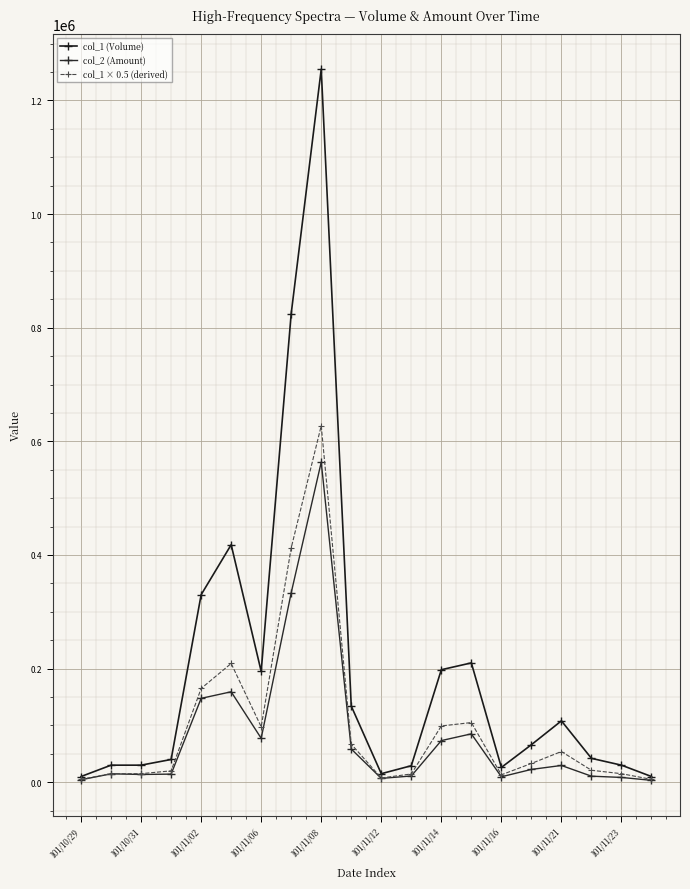

How many distinct data groups are displayed?

3